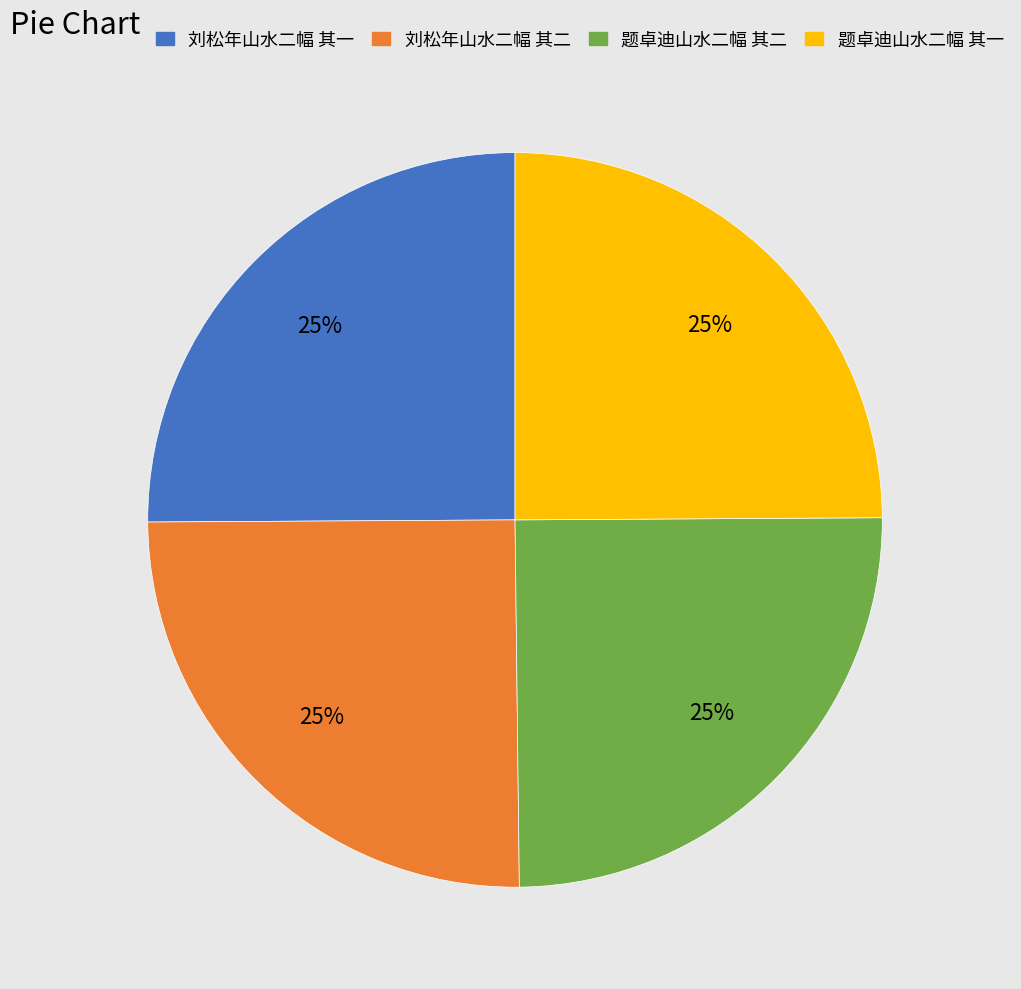

How many slices are in this pie chart?

4